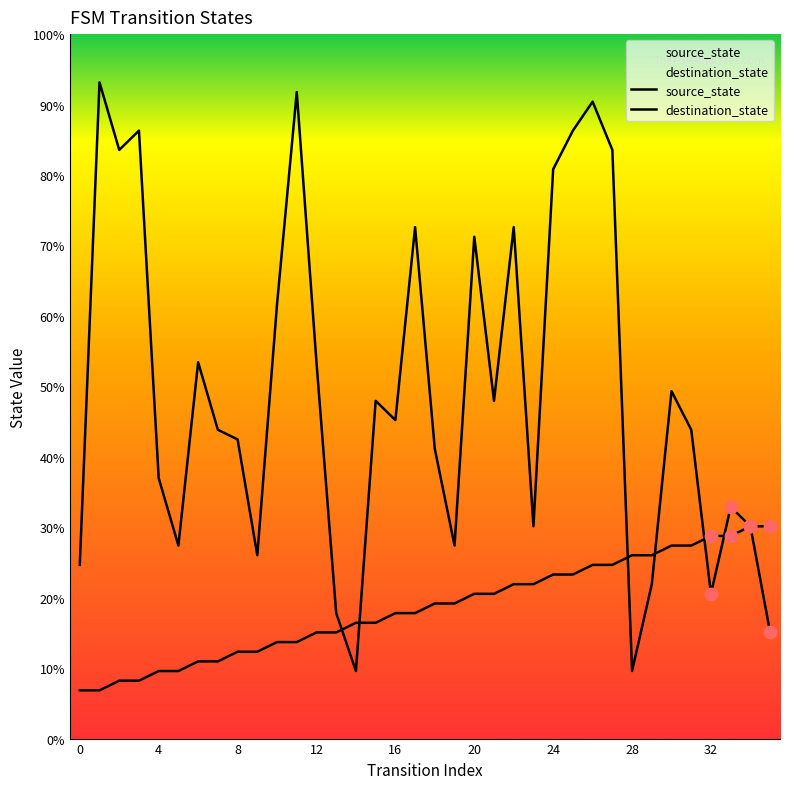

What are all the series names shown in the legend?

source_state, destination_state